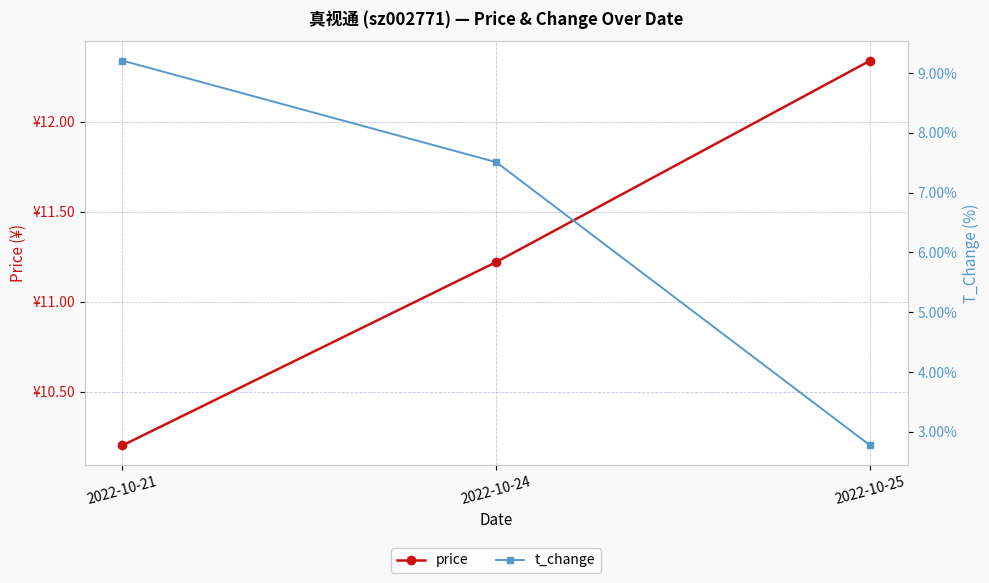

What is the value of the price point at the 2nd from the left?

11.2